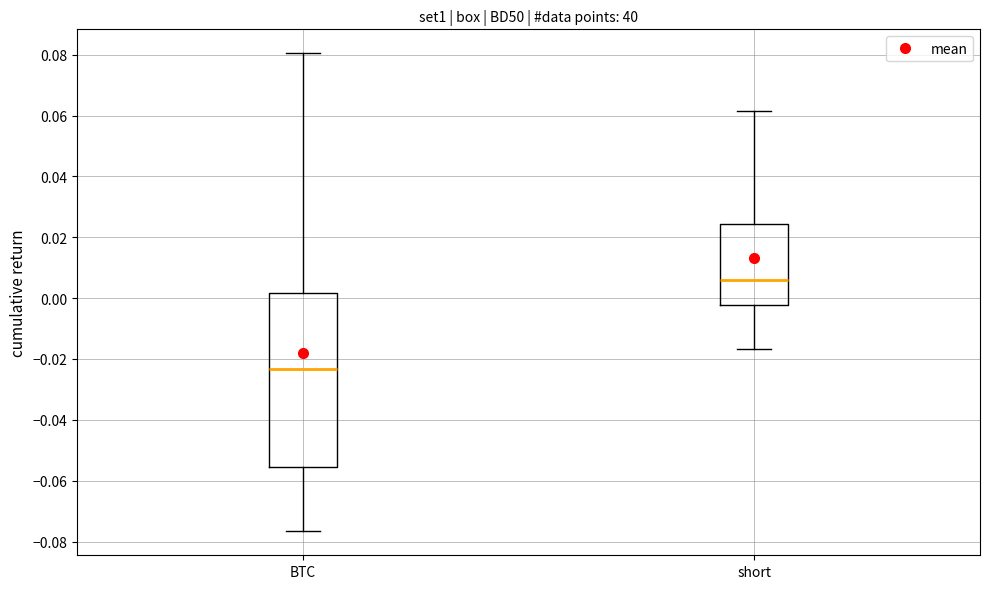

Reading left to right, read every box against the y-axis: the position of its median line, the range the box covers, and the ends of its whiskers. The values are not printed on the chart, so give them approximately, as read against the axis.

BTC: median -0.024, box -0.056 to 0.002, whiskers -0.076 to 0.080
short: median 0.006, box -0.002 to 0.024, whiskers -0.016 to 0.062